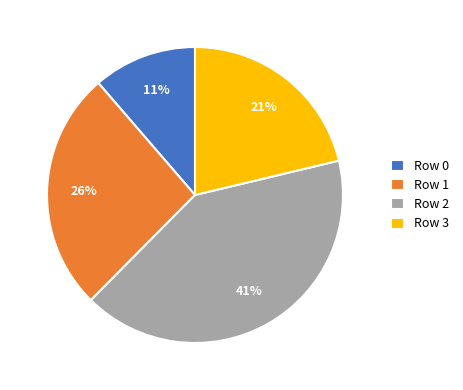

Count the number of slices in the pie.

4